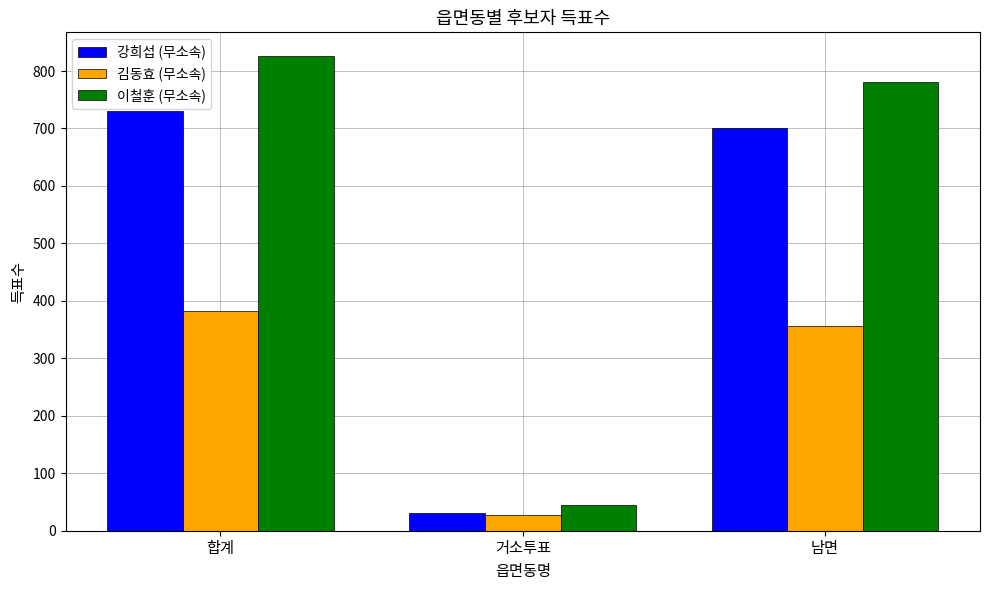

How many groups of bars are there?

3